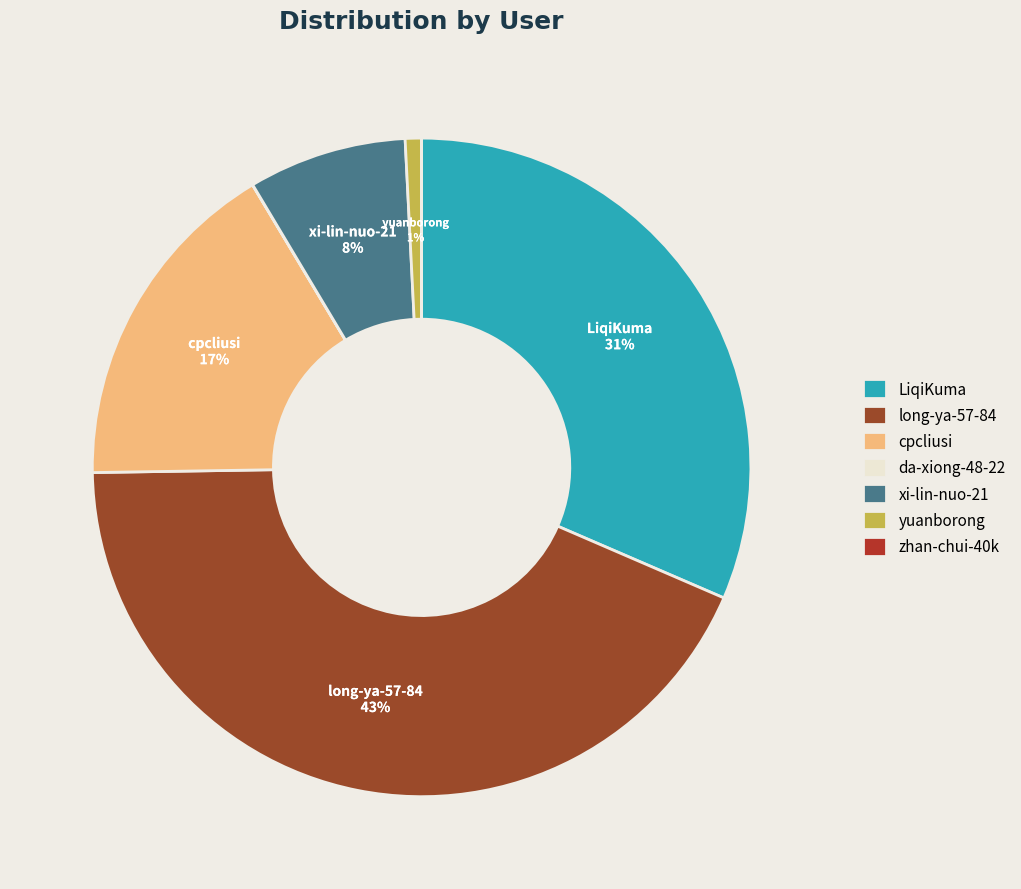

Is there a majority slice in this chart?

No